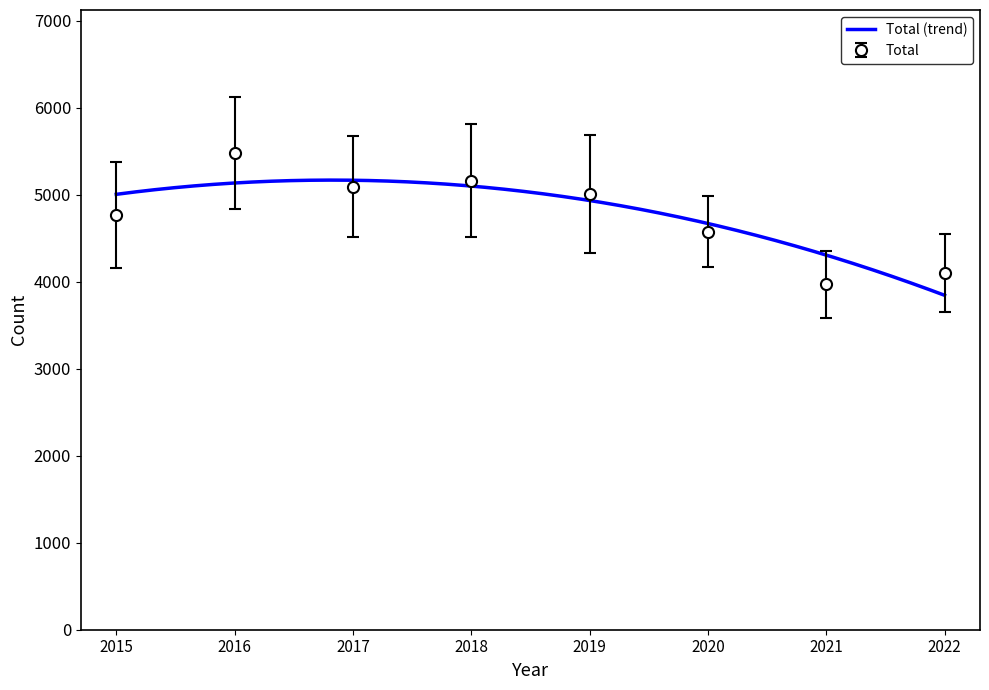

What is the lowest value of the Total (trend) series?

3845.6